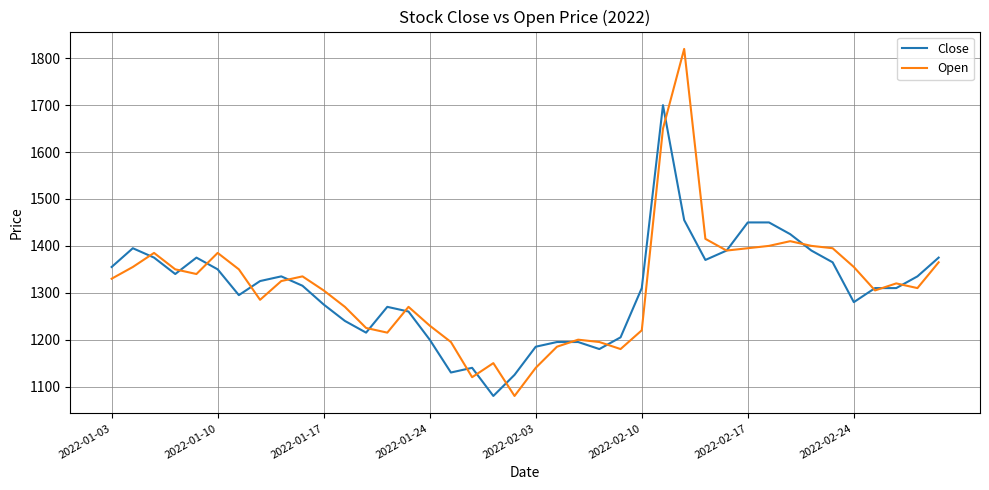

Which series has the widest spread of values?

Open